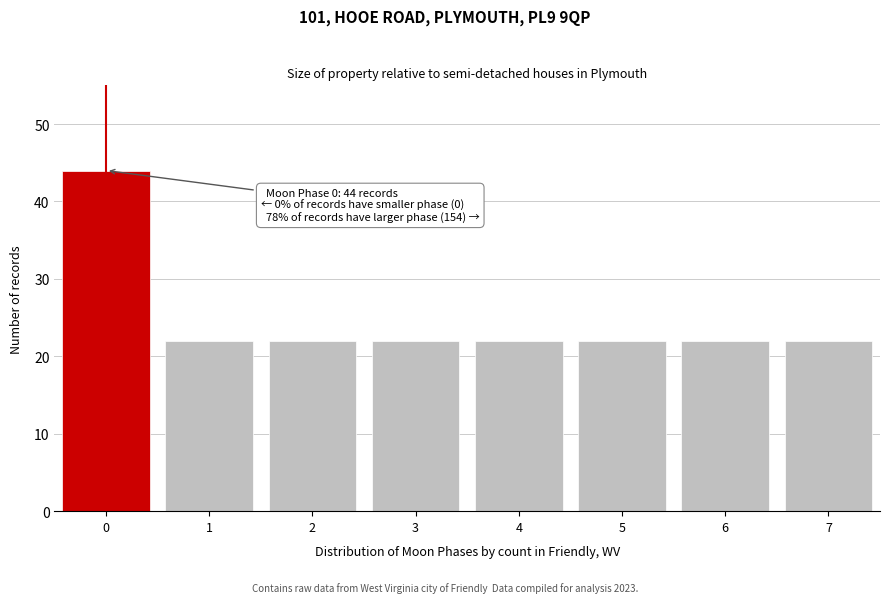

Which range on the x-axis has the tallest bar?

-0.5 to 0.5